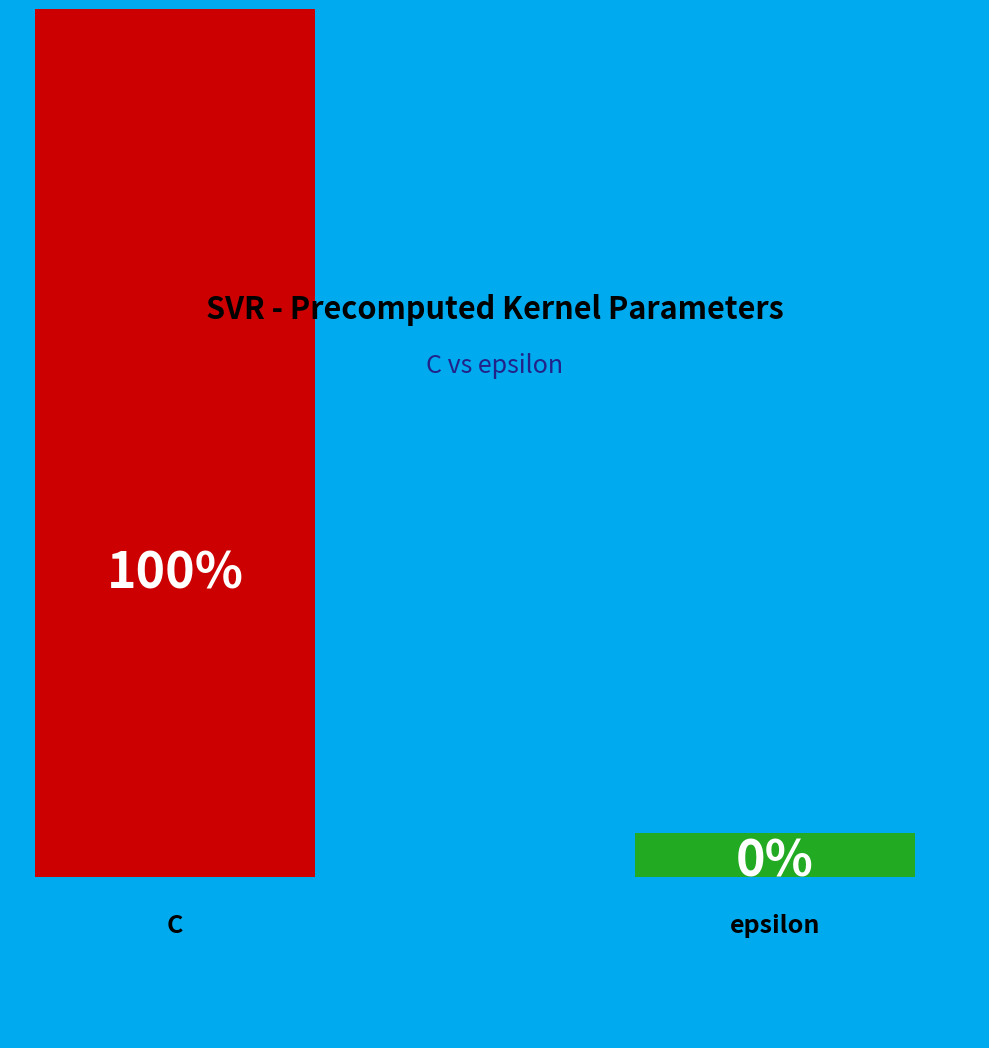

To the nearest percent, what is the average slice percentage?

50%